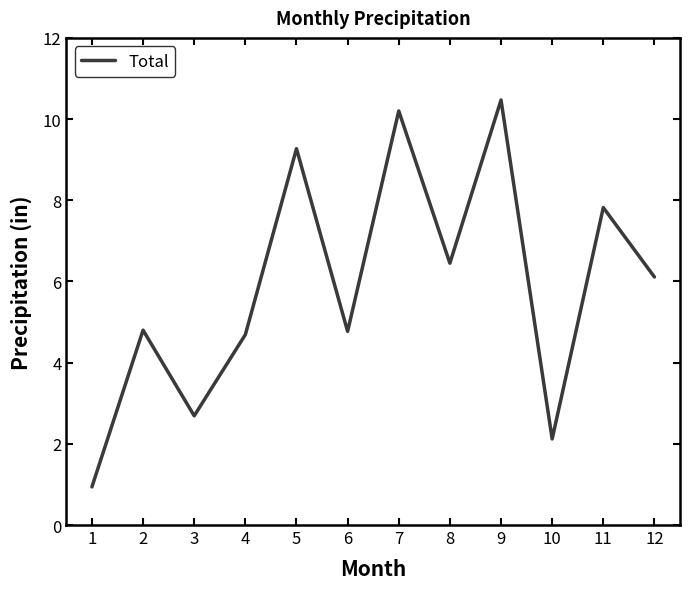

What is the difference between the values at 1 and 12?

5.2